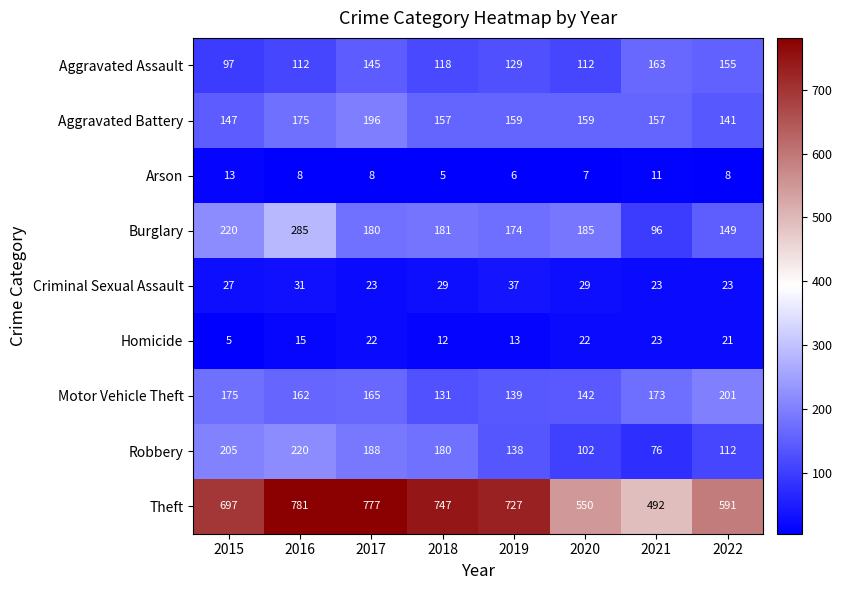

What is the maximum value shown in the chart?

781